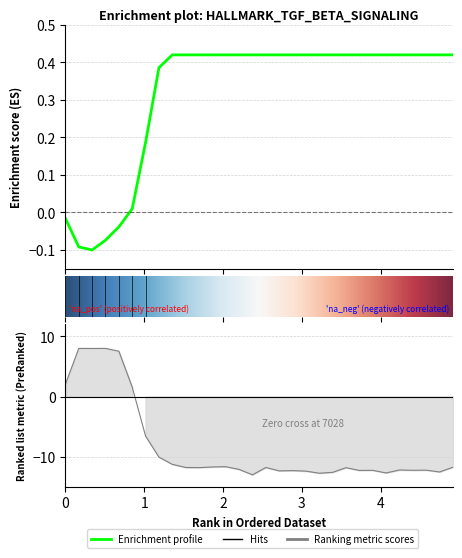

What is the average value of the Y0 series?

0.3